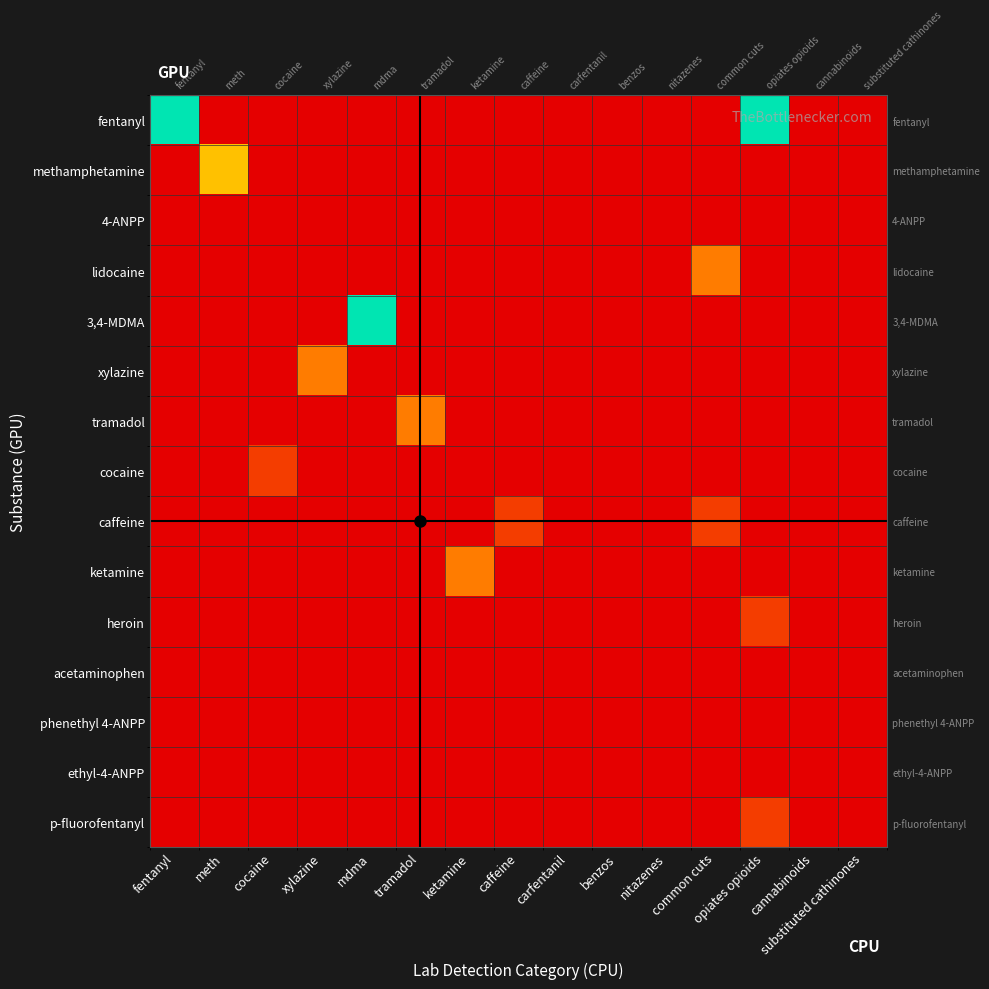

Reading right to left, transcribe all the data shown in this chart.

row_0: substituted cathinones=0	cannabinoids=0	opiates opioids=5	common cuts=0	nitazenes=0	benzos=0	carfentanil=0	caffeine=0	ketamine=0	tramadol=0	mdma=0	xylazine=0	cocaine=0	meth=0	fentanyl=5
row_1: substituted cathinones=0	cannabinoids=0	opiates opioids=0	common cuts=0	nitazenes=0	benzos=0	carfentanil=0	caffeine=0	ketamine=0	tramadol=0	mdma=0	xylazine=0	cocaine=0	meth=3	fentanyl=0
row_2: substituted cathinones=0	cannabinoids=0	opiates opioids=0	common cuts=0	nitazenes=0	benzos=0	carfentanil=0	caffeine=0	ketamine=0	tramadol=0	mdma=0	xylazine=0	cocaine=0	meth=0	fentanyl=0
row_3: substituted cathinones=0	cannabinoids=0	opiates opioids=0	common cuts=2	nitazenes=0	benzos=0	carfentanil=0	caffeine=0	ketamine=0	tramadol=0	mdma=0	xylazine=0	cocaine=0	meth=0	fentanyl=0
row_4: substituted cathinones=0	cannabinoids=0	opiates opioids=0	common cuts=0	nitazenes=0	benzos=0	carfentanil=0	caffeine=0	ketamine=0	tramadol=0	mdma=5	xylazine=0	cocaine=0	meth=0	fentanyl=0
row_5: substituted cathinones=0	cannabinoids=0	opiates opioids=0	common cuts=0	nitazenes=0	benzos=0	carfentanil=0	caffeine=0	ketamine=0	tramadol=0	mdma=0	xylazine=2	cocaine=0	meth=0	fentanyl=0
row_6: substituted cathinones=0	cannabinoids=0	opiates opioids=0	common cuts=0	nitazenes=0	benzos=0	carfentanil=0	caffeine=0	ketamine=0	tramadol=2	mdma=0	xylazine=0	cocaine=0	meth=0	fentanyl=0
row_7: substituted cathinones=0	cannabinoids=0	opiates opioids=0	common cuts=0	nitazenes=0	benzos=0	carfentanil=0	caffeine=0	ketamine=0	tramadol=0	mdma=0	xylazine=0	cocaine=1	meth=0	fentanyl=0
row_8: substituted cathinones=0	cannabinoids=0	opiates opioids=0	common cuts=1	nitazenes=0	benzos=0	carfentanil=0	caffeine=1	ketamine=0	tramadol=0	mdma=0	xylazine=0	cocaine=0	meth=0	fentanyl=0
row_9: substituted cathinones=0	cannabinoids=0	opiates opioids=0	common cuts=0	nitazenes=0	benzos=0	carfentanil=0	caffeine=0	ketamine=2	tramadol=0	mdma=0	xylazine=0	cocaine=0	meth=0	fentanyl=0
row_10: substituted cathinones=0	cannabinoids=0	opiates opioids=1	common cuts=0	nitazenes=0	benzos=0	carfentanil=0	caffeine=0	ketamine=0	tramadol=0	mdma=0	xylazine=0	cocaine=0	meth=0	fentanyl=0
row_11: substituted cathinones=0	cannabinoids=0	opiates opioids=0	common cuts=0	nitazenes=0	benzos=0	carfentanil=0	caffeine=0	ketamine=0	tramadol=0	mdma=0	xylazine=0	cocaine=0	meth=0	fentanyl=0
row_12: substituted cathinones=0	cannabinoids=0	opiates opioids=0	common cuts=0	nitazenes=0	benzos=0	carfentanil=0	caffeine=0	ketamine=0	tramadol=0	mdma=0	xylazine=0	cocaine=0	meth=0	fentanyl=0
row_13: substituted cathinones=0	cannabinoids=0	opiates opioids=0	common cuts=0	nitazenes=0	benzos=0	carfentanil=0	caffeine=0	ketamine=0	tramadol=0	mdma=0	xylazine=0	cocaine=0	meth=0	fentanyl=0
row_14: substituted cathinones=0	cannabinoids=0	opiates opioids=1	common cuts=0	nitazenes=0	benzos=0	carfentanil=0	caffeine=0	ketamine=0	tramadol=0	mdma=0	xylazine=0	cocaine=0	meth=0	fentanyl=0